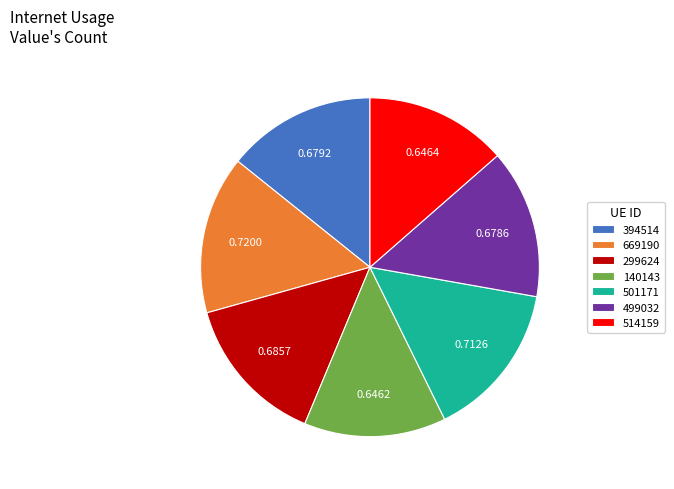

Is it true that 669190 is 15% of the pie?

True